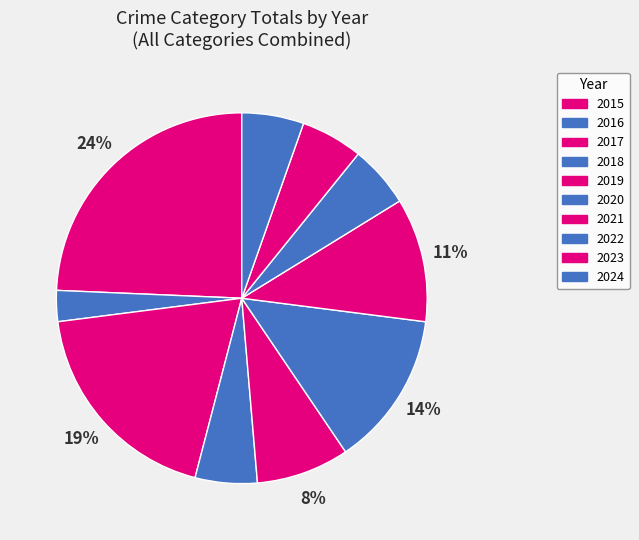

What is the change in value from 2015 to 2020?

-4